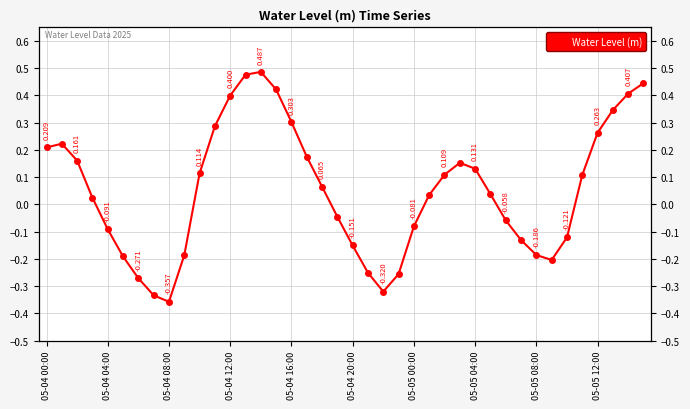

What is the change in value from 15 to 24?

-0.5